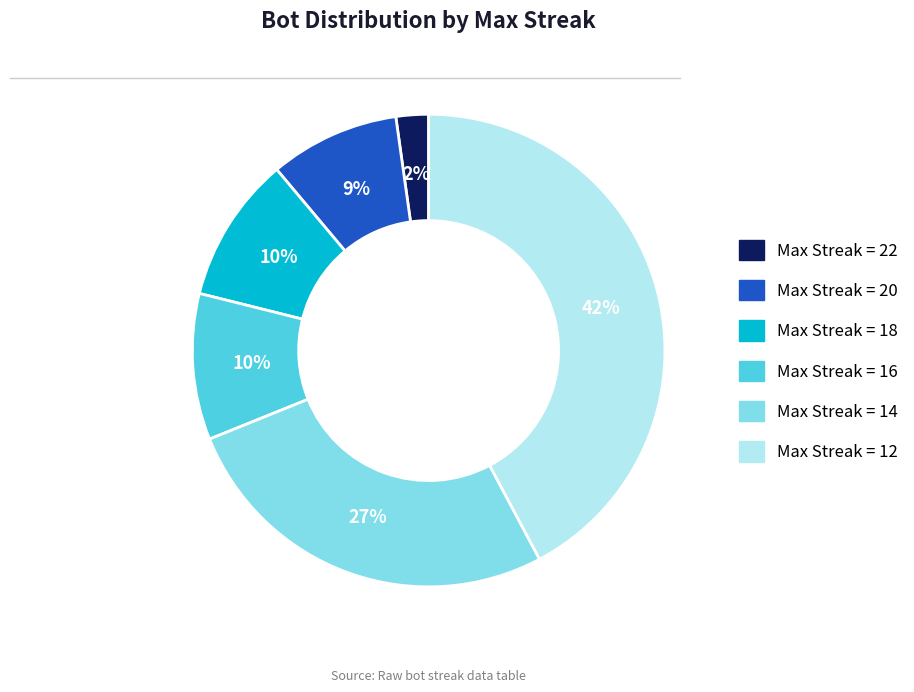

To the nearest percent, what is the average slice percentage?

17%